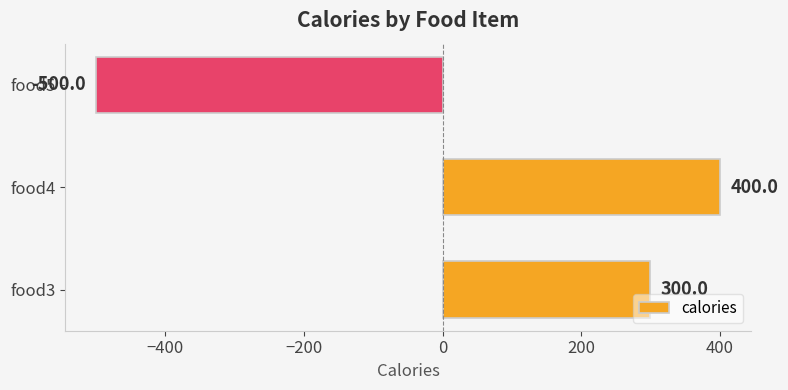

Rank the categories by value from highest to lowest.

food4, food3, food5